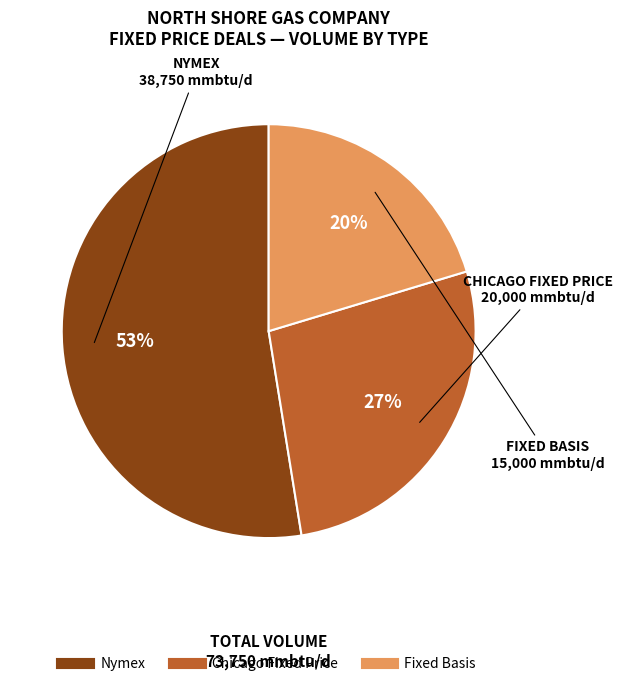

To the nearest percent, what is the average slice percentage?

33%